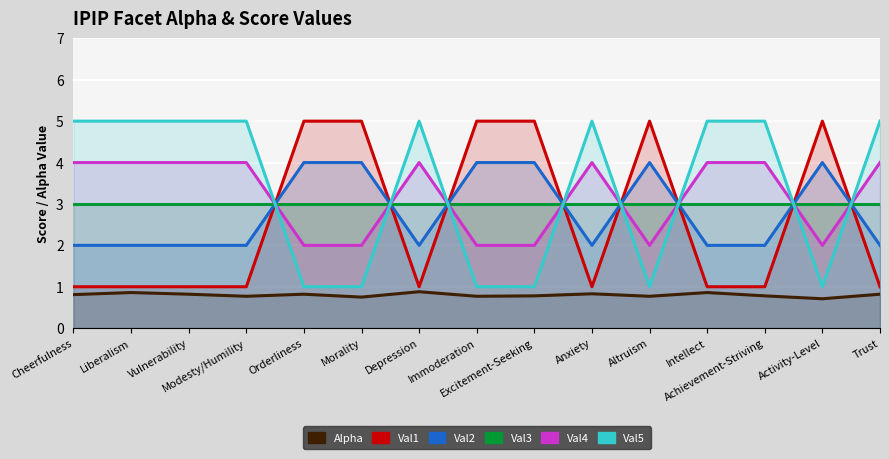

What is the difference between the maximum and minimum values in the Val2 series?

2.0